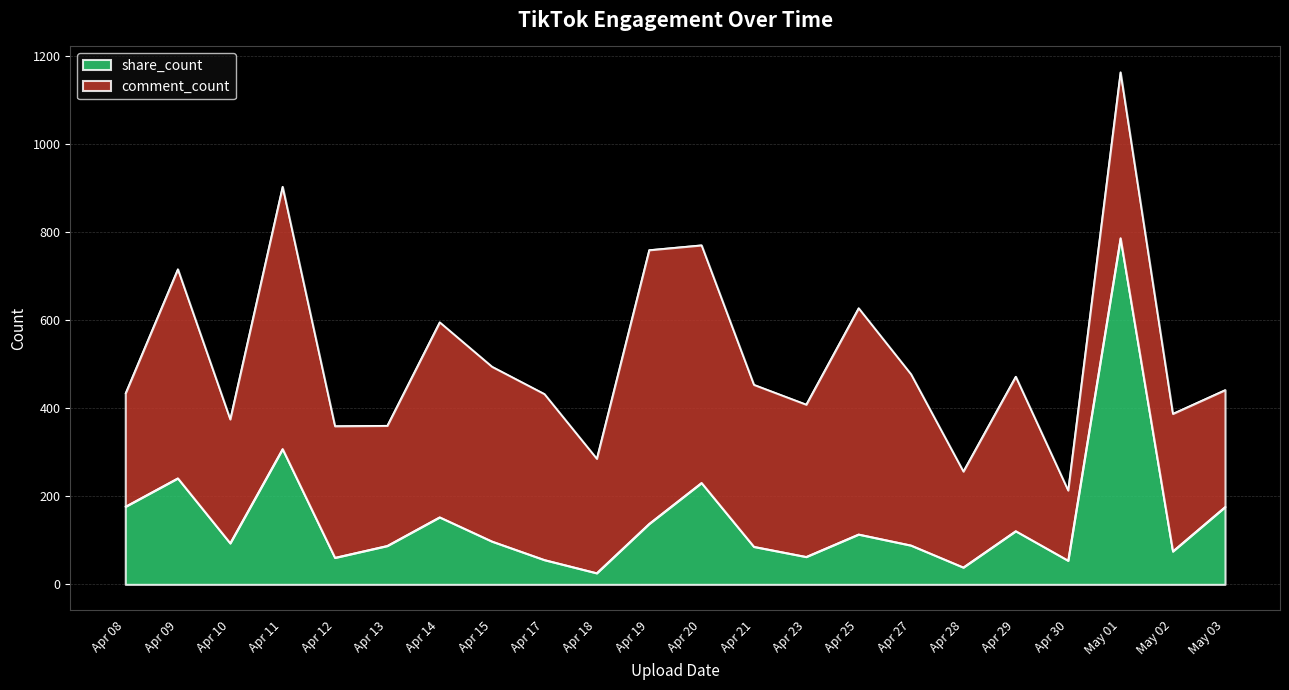

The value of share_count at Apr 11 is 308.0. True or false?

True